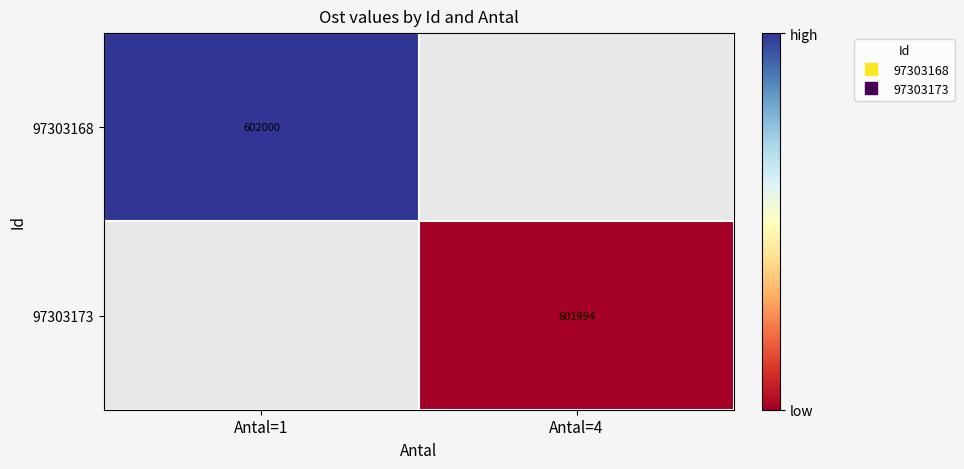

Which series has the largest total across all categories?

97303168